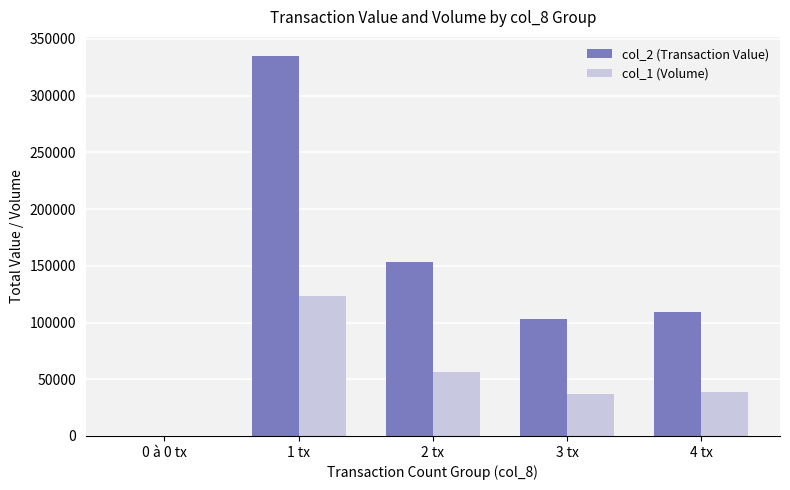

How many groups of bars are there?

5